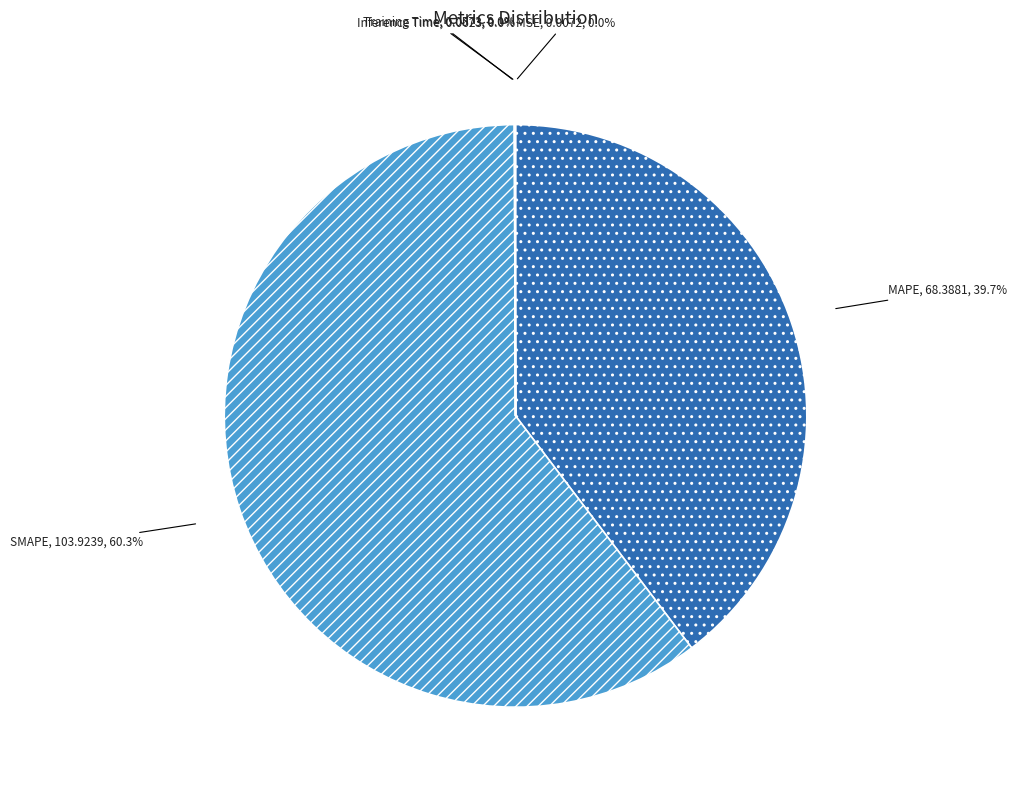

Which slice is the largest?

SMAPE